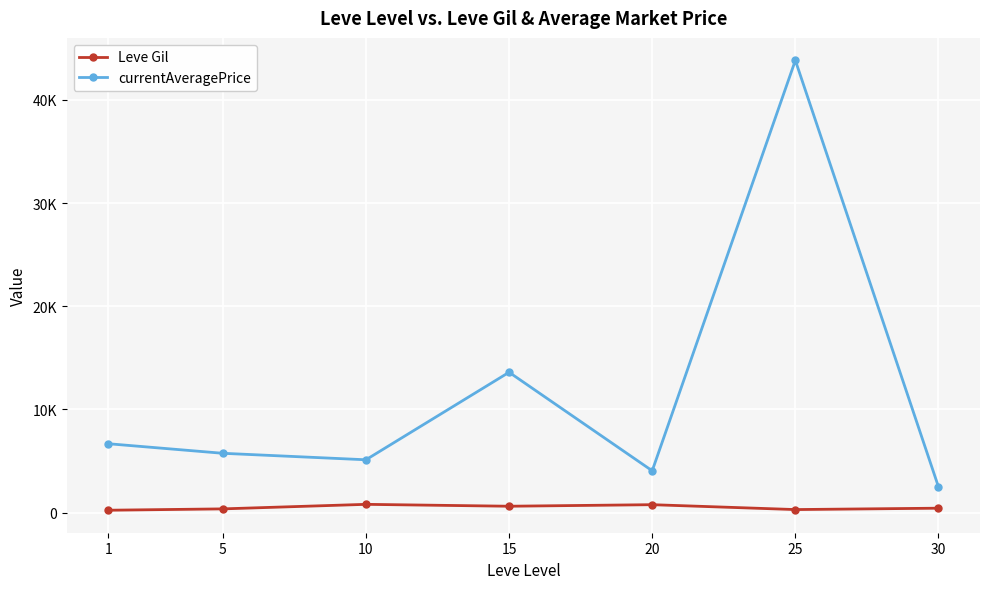

What are all the series names shown in the legend?

Leve Gil, currentAveragePrice